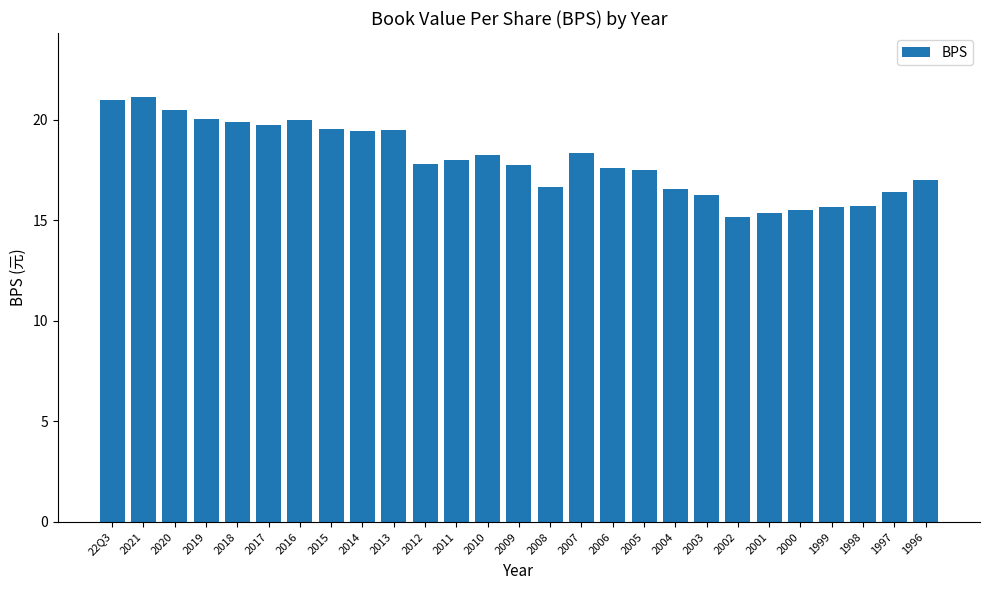

What is the change in value from 2004 to 1999?

-0.9